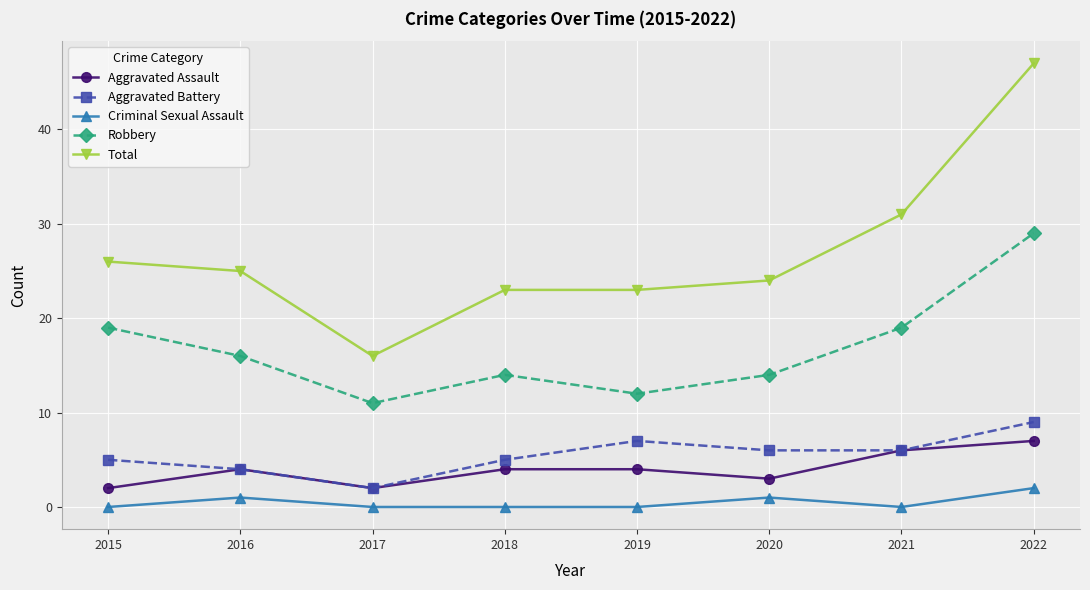

Rank the series by their maximum value, from highest to lowest.

Total, Robbery, Aggravated Battery, Aggravated Assault, Criminal Sexual Assault